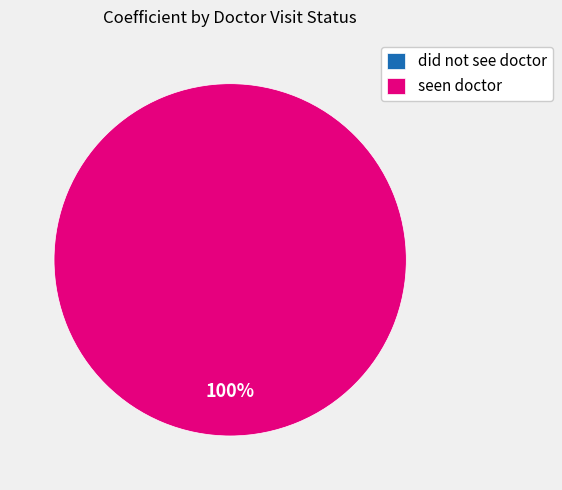

What is the change in value from did not see doctor to seen doctor?

+0.1